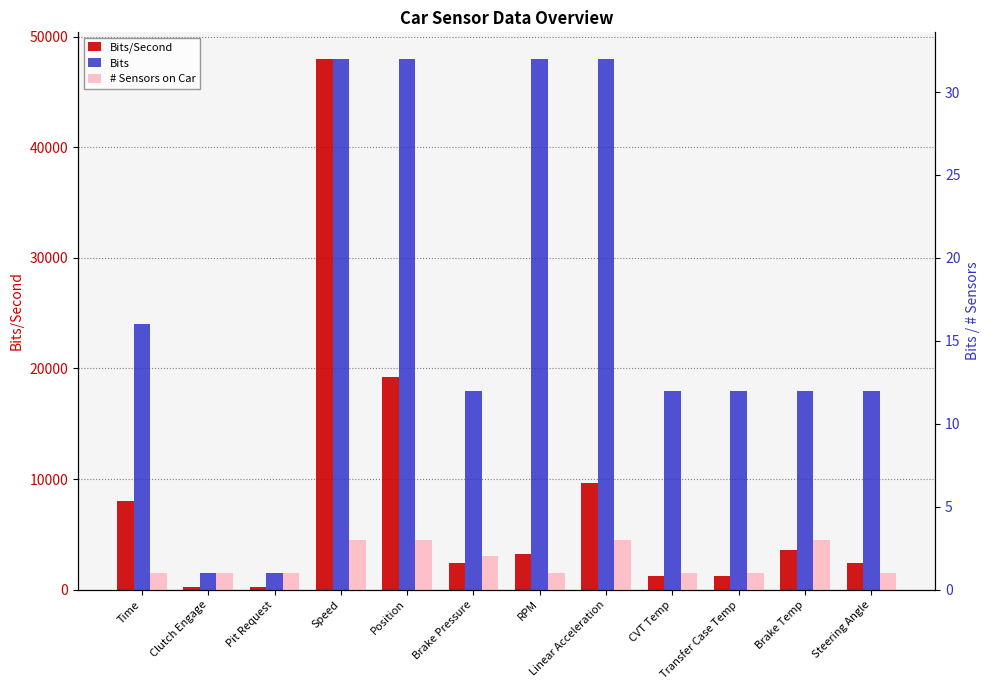

Which has a higher value, Pit Request or Position?

Position